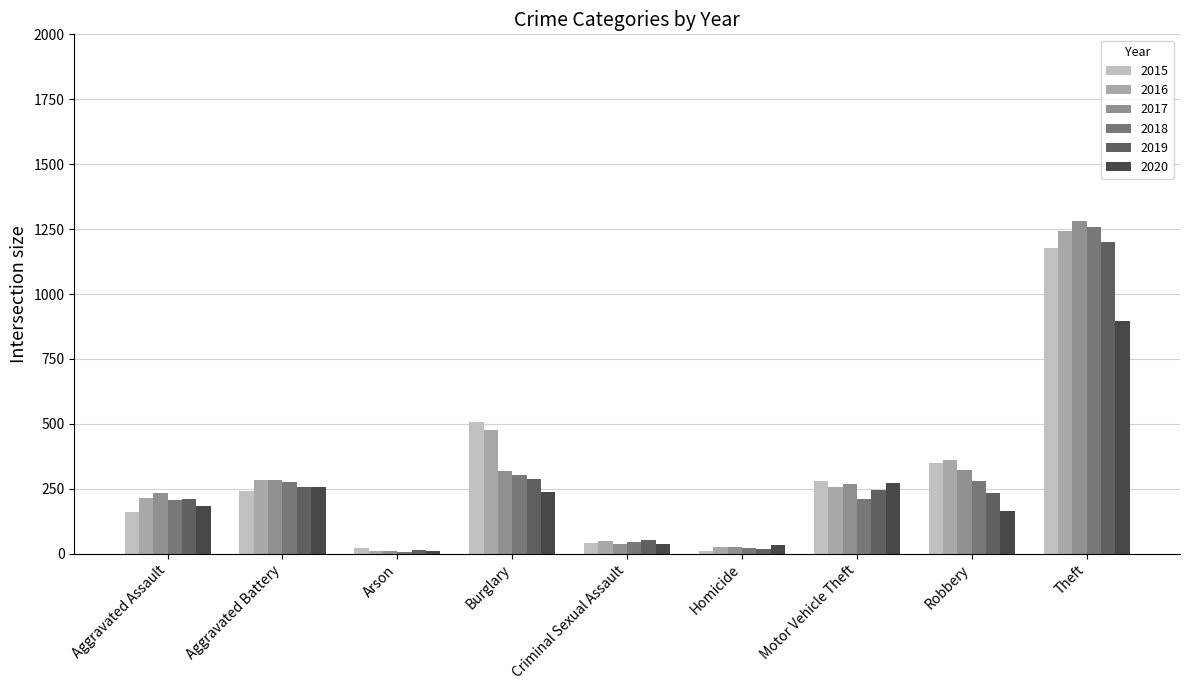

The value of 2020 at Arson is 12. True or false?

True